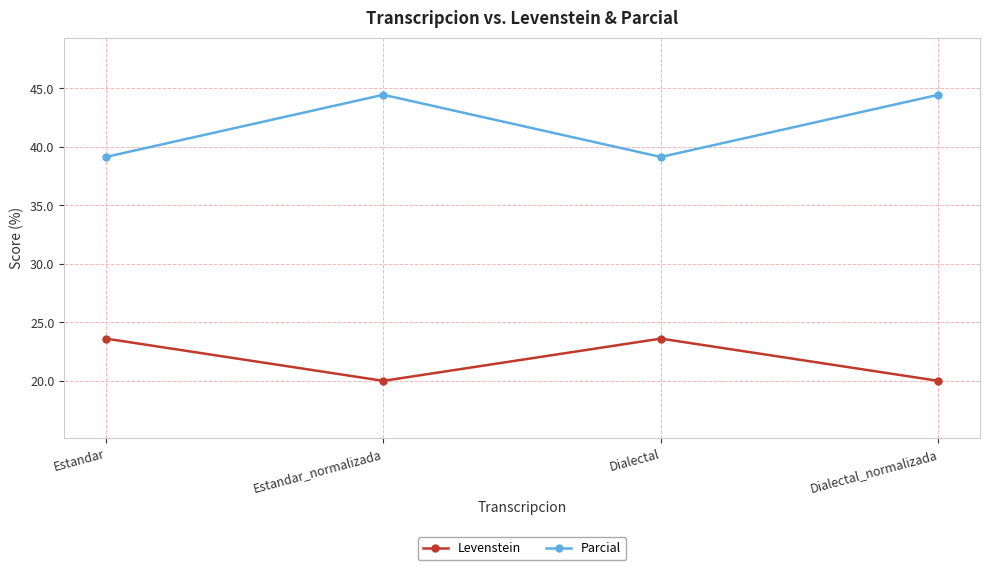

True or false: Levenstein and Parcial cross at least once.

False